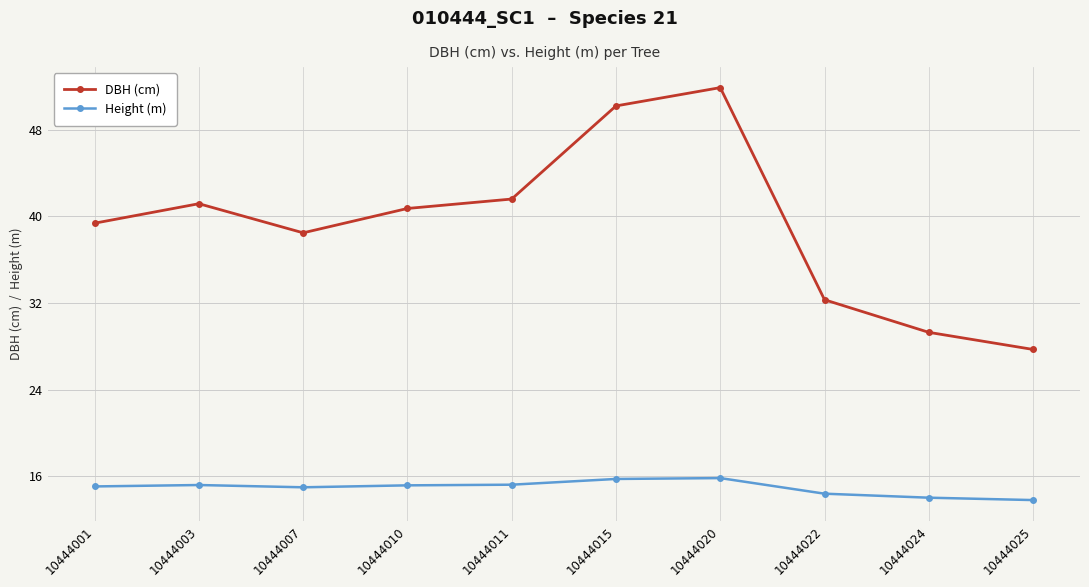

Is the value of DBH (cm) at 10444007 greater than the value of Height (m) at 10444025?

Yes